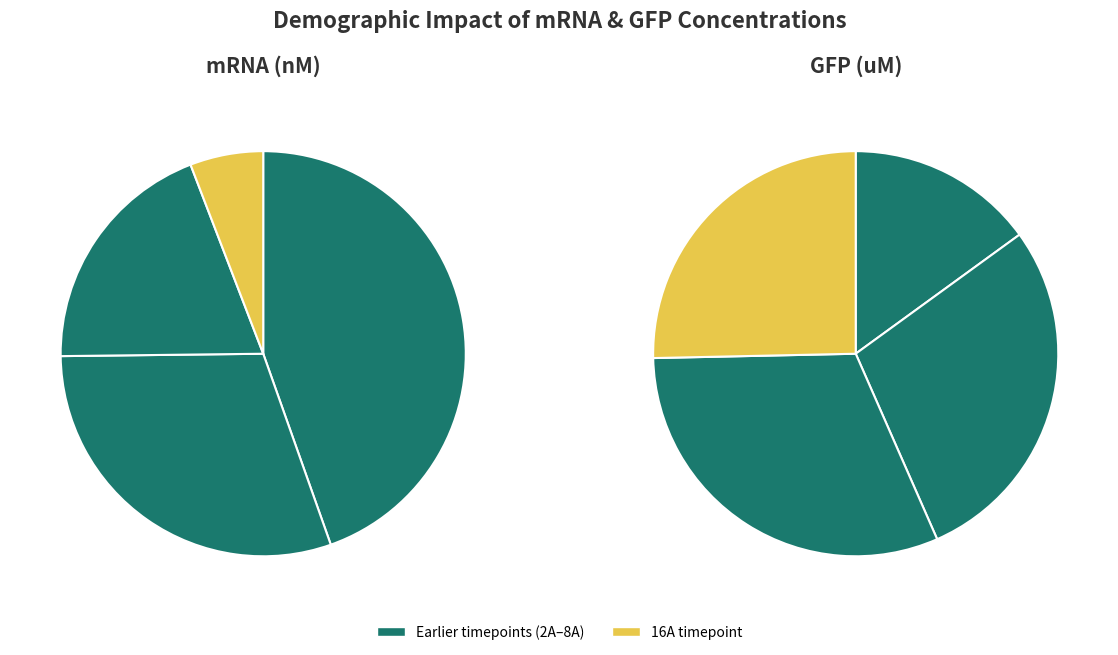

Count the number of slices in the pie.

4